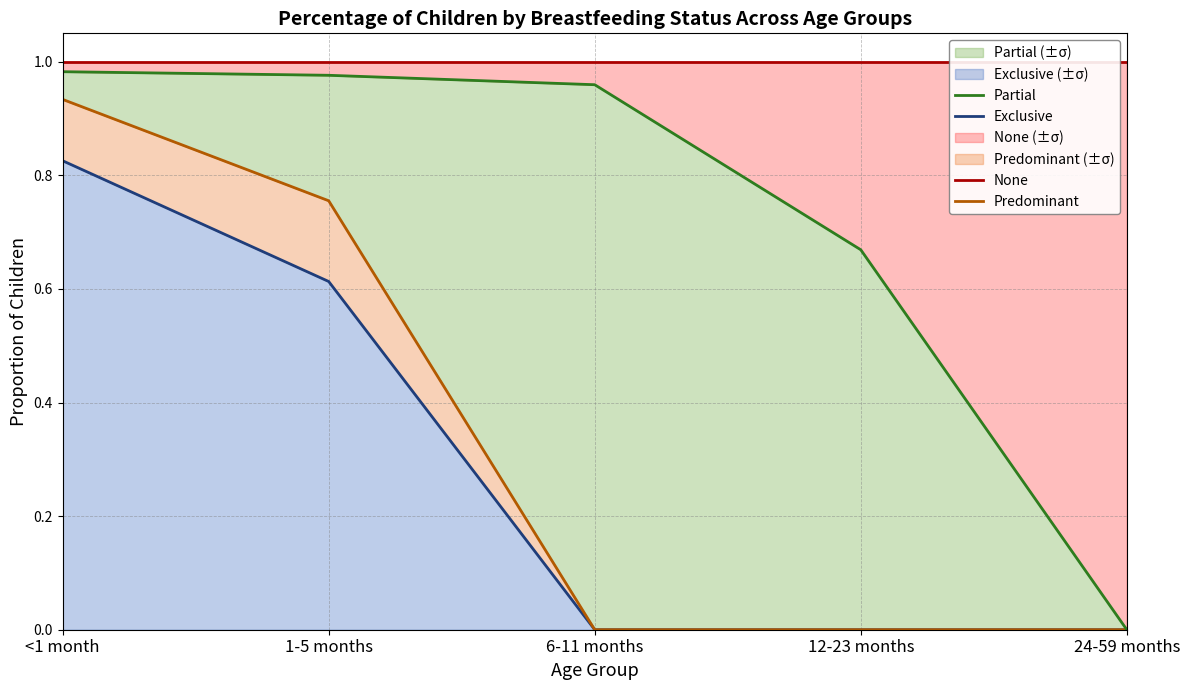

What is the sum of all Partial values?

3.6